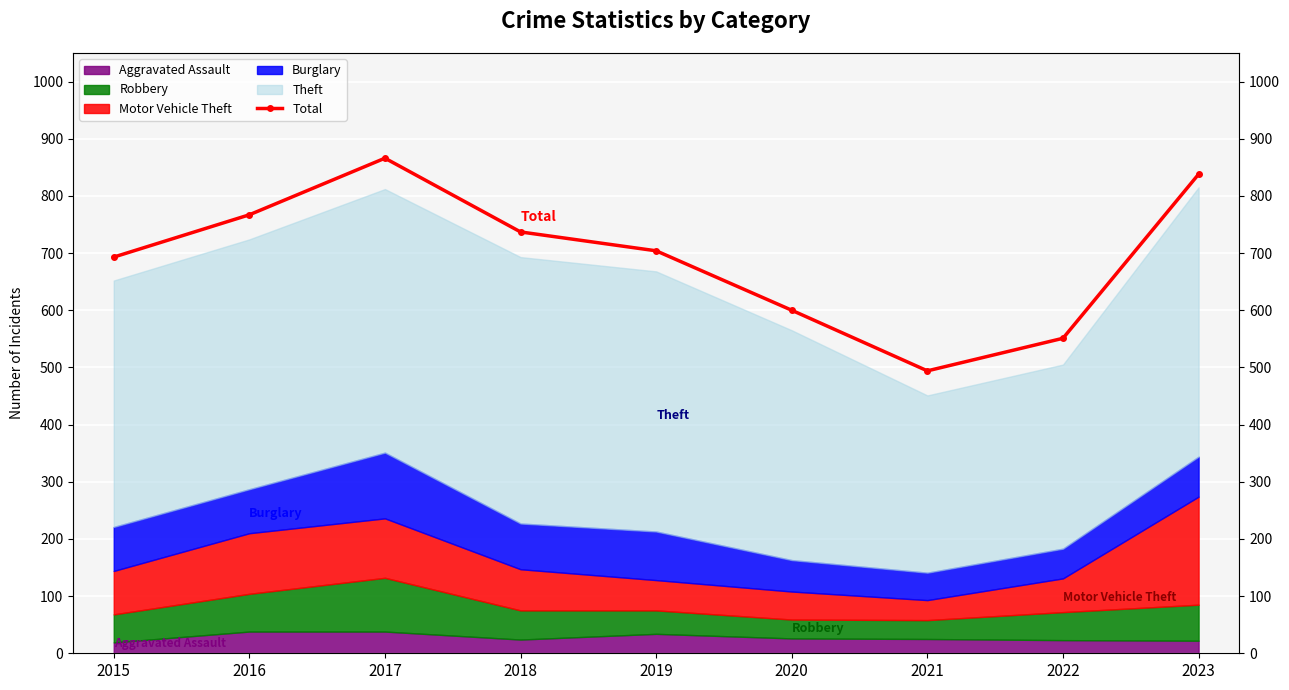

What is the sum of the values at 2016 and 2020?

1367